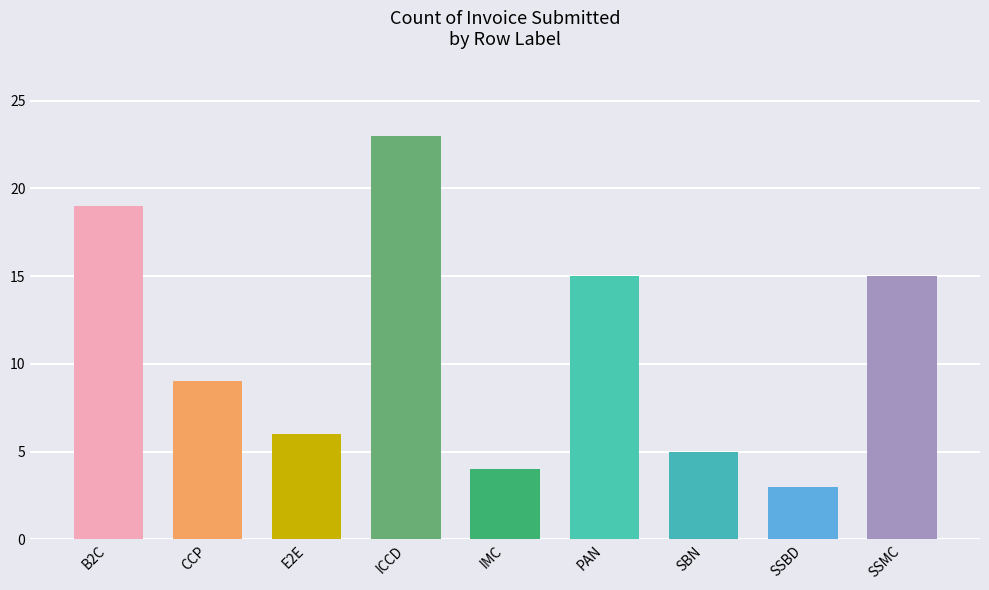

What is the ratio of the value at B2C to the value at E2E?

3.2